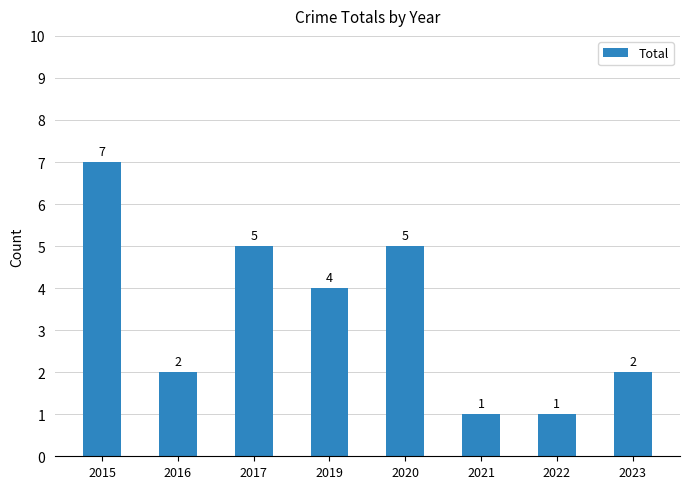

What is the change in value from 2019 to 2022?

-3